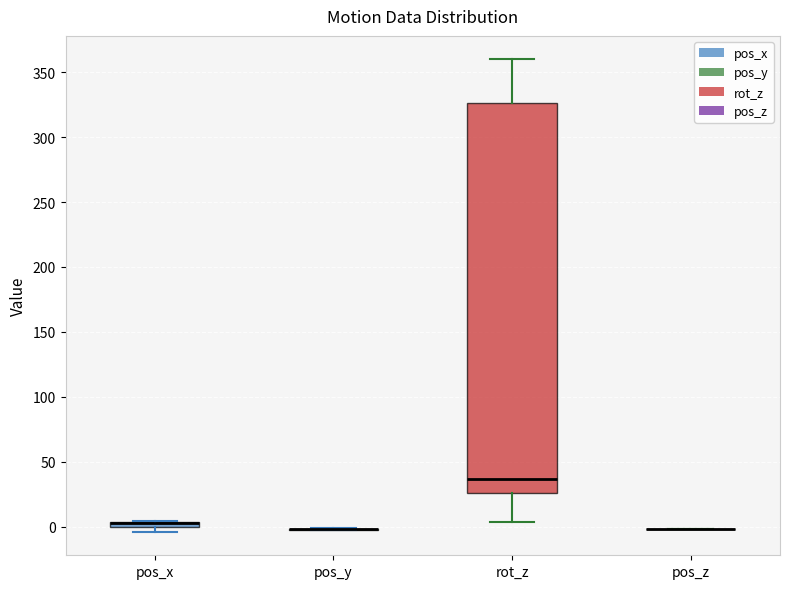

Which box is the tallest, from its lower edge to its upper edge?

rot_z